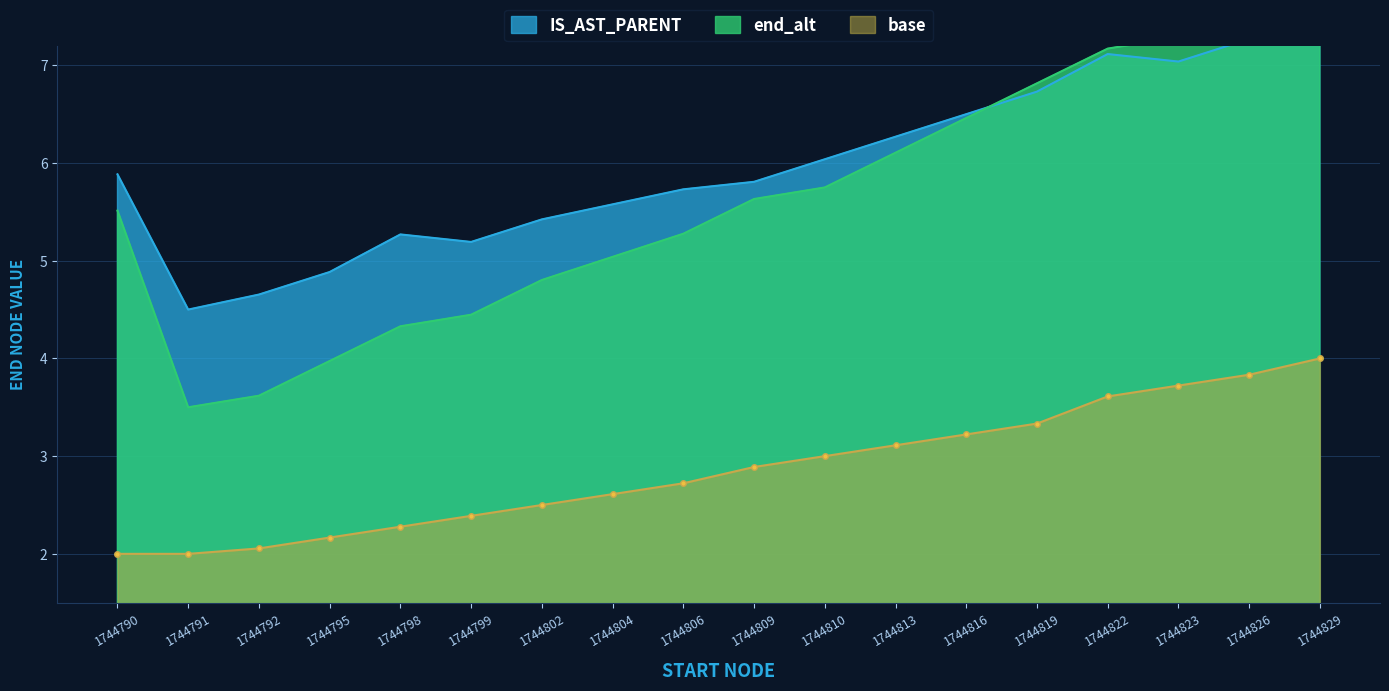

True or false: base has a value of 2.3 at 1744798.

True